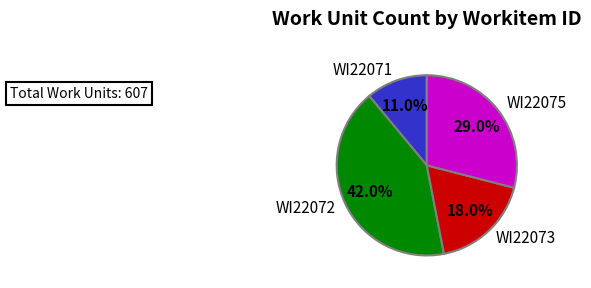

Does any single category account for the majority?

No